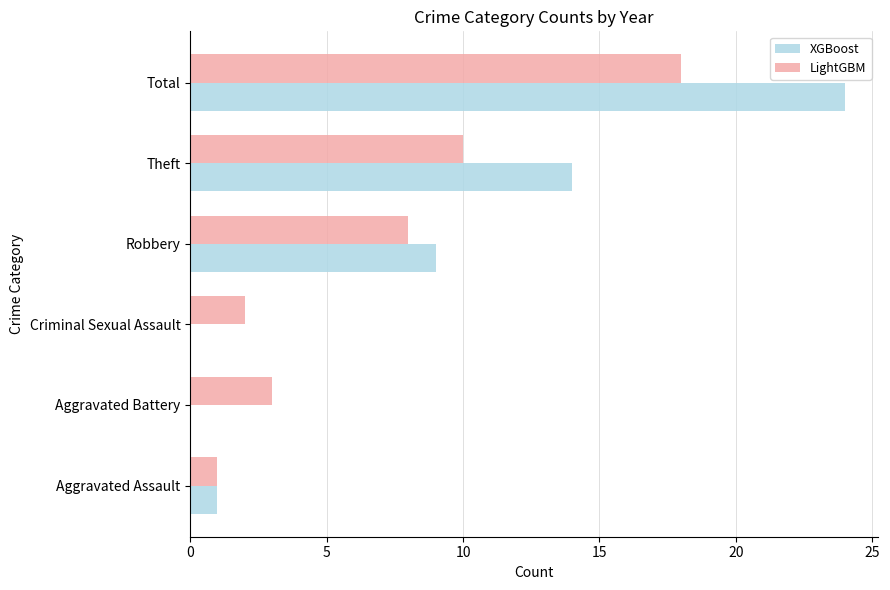

Which series changed the most between Aggravated Assault and Total?

XGBoost